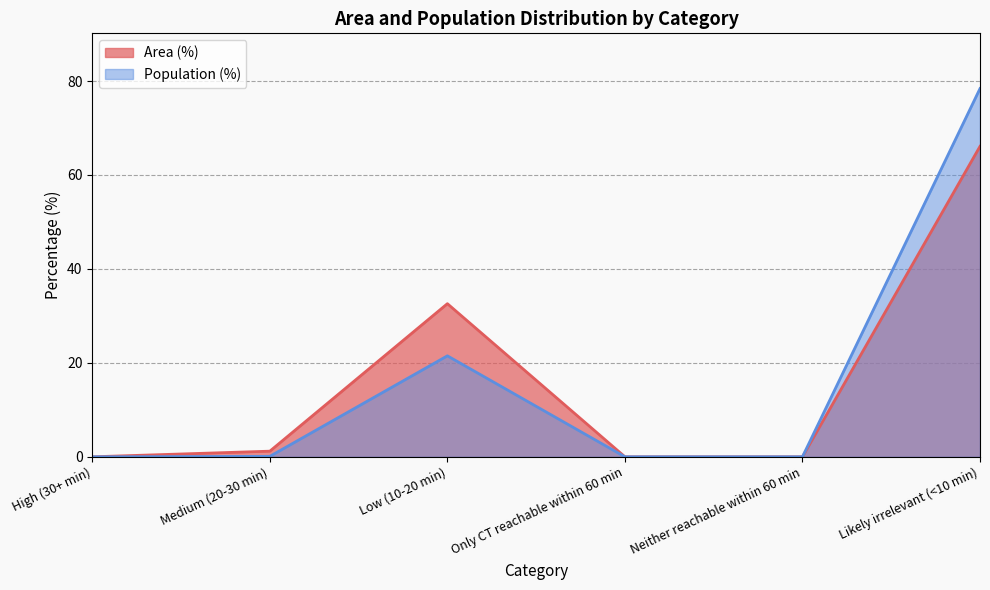

List the series in order of their peak value, lowest first.

Area (%), Population (%)